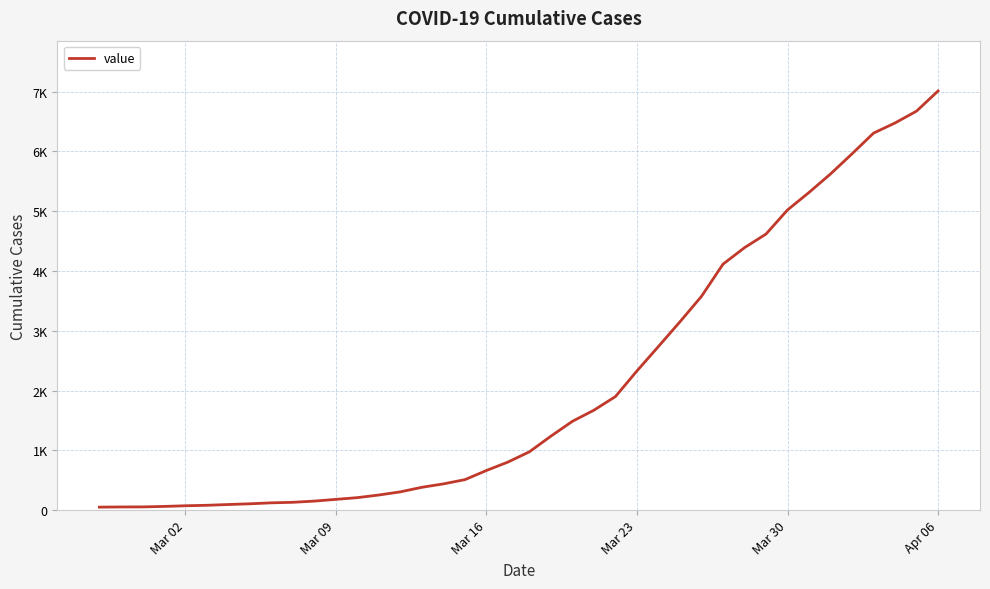

Is this an area chart (filled region under the line)?

No